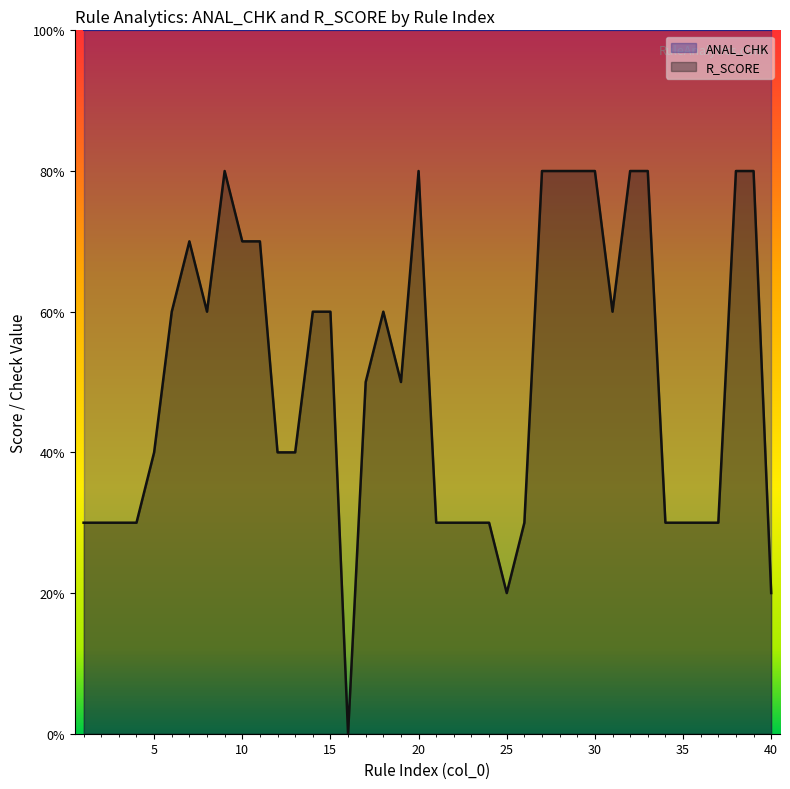

How many categories are shown in the chart?

40